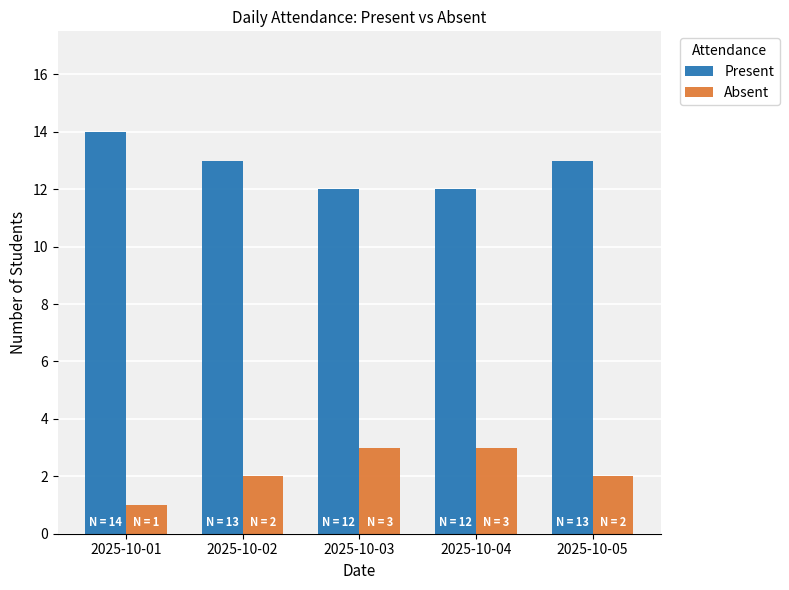

Count the number of categories in the chart.

5